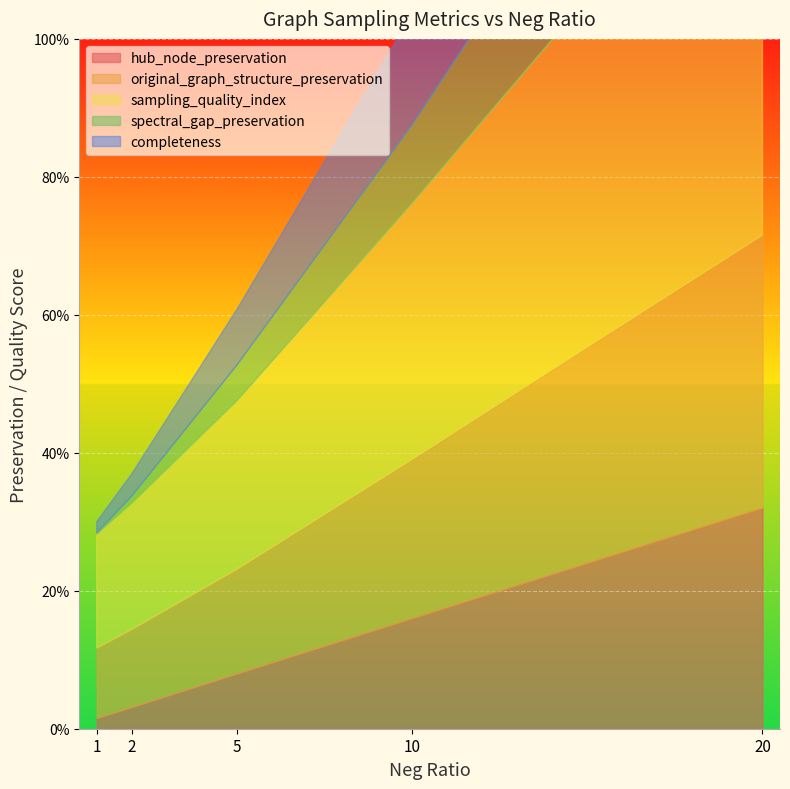

Which has a higher value, 2 or 5?

5